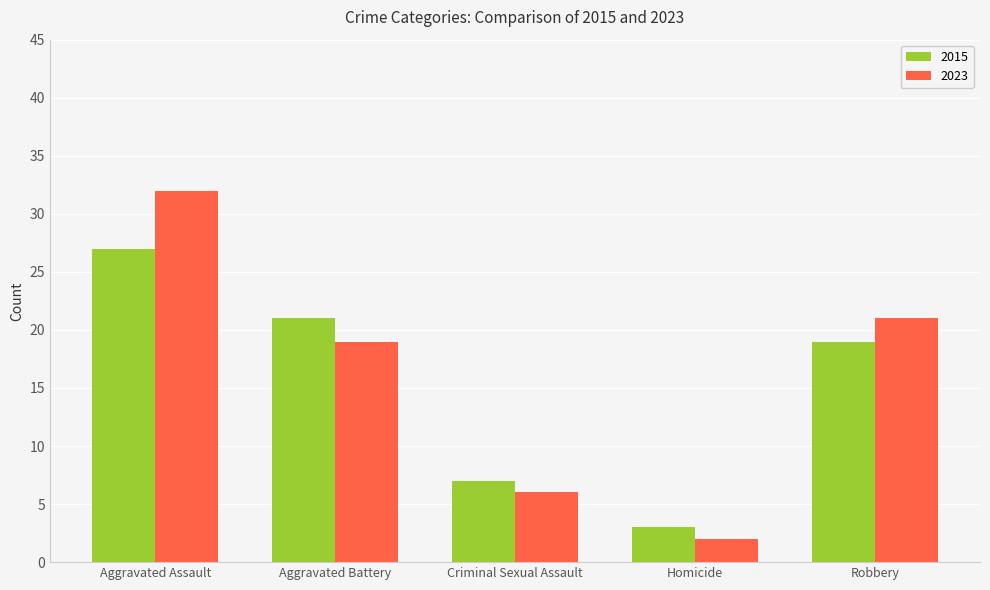

What is the greatest value displayed?

32